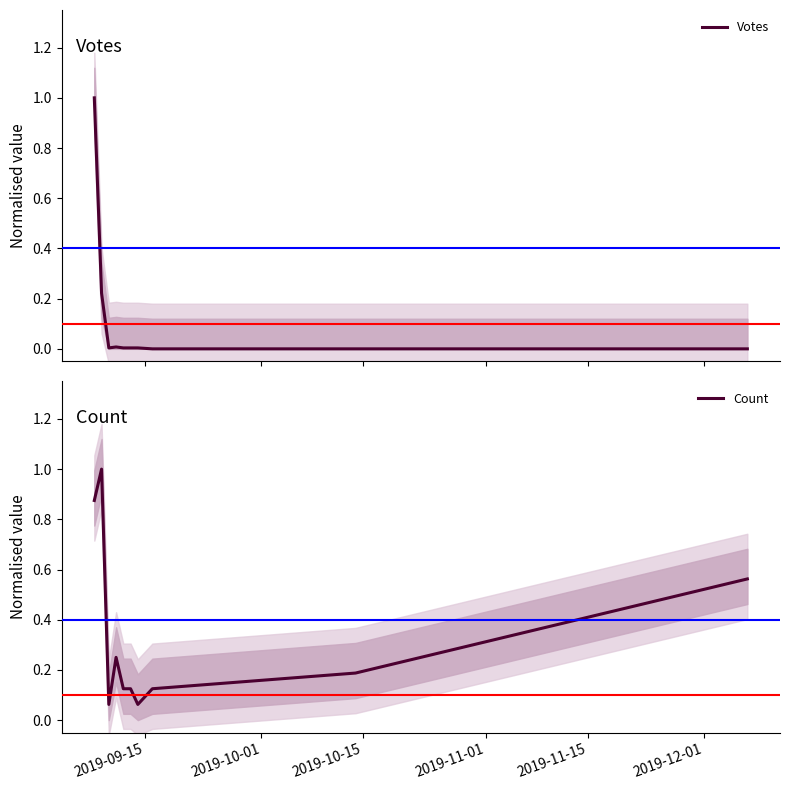

How many intersections are there between Count and Votes?

1